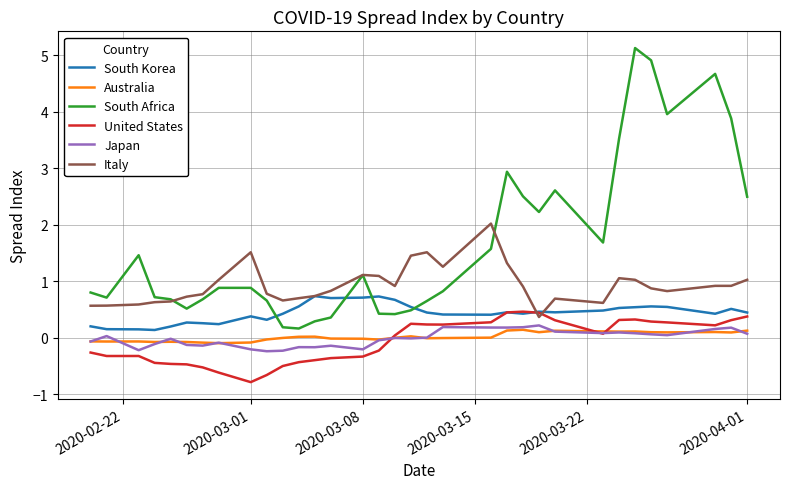

True or false: United States and South Africa cross at least once.

False